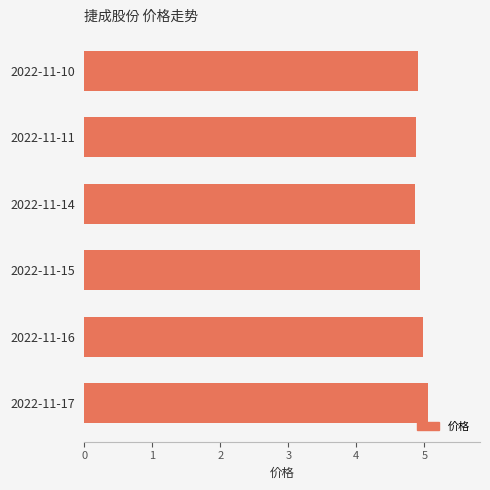

Approximately how many times larger is the value at 2022-11-16 compared to 2022-11-17?

1.0